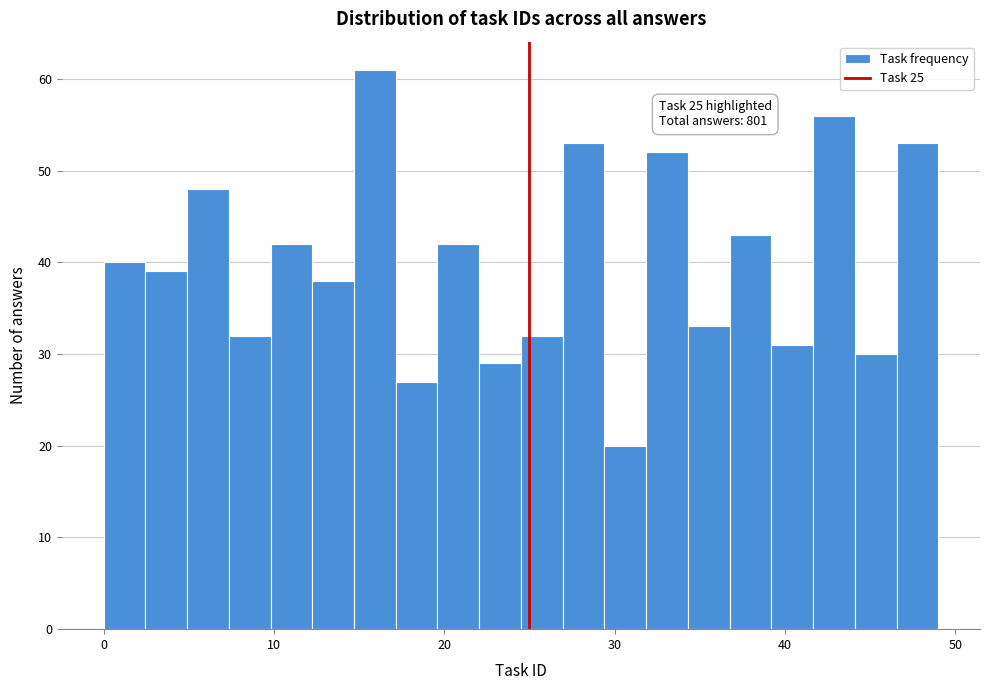

Read against the x-axis, roughly where is the centre of the tallest bar?

16